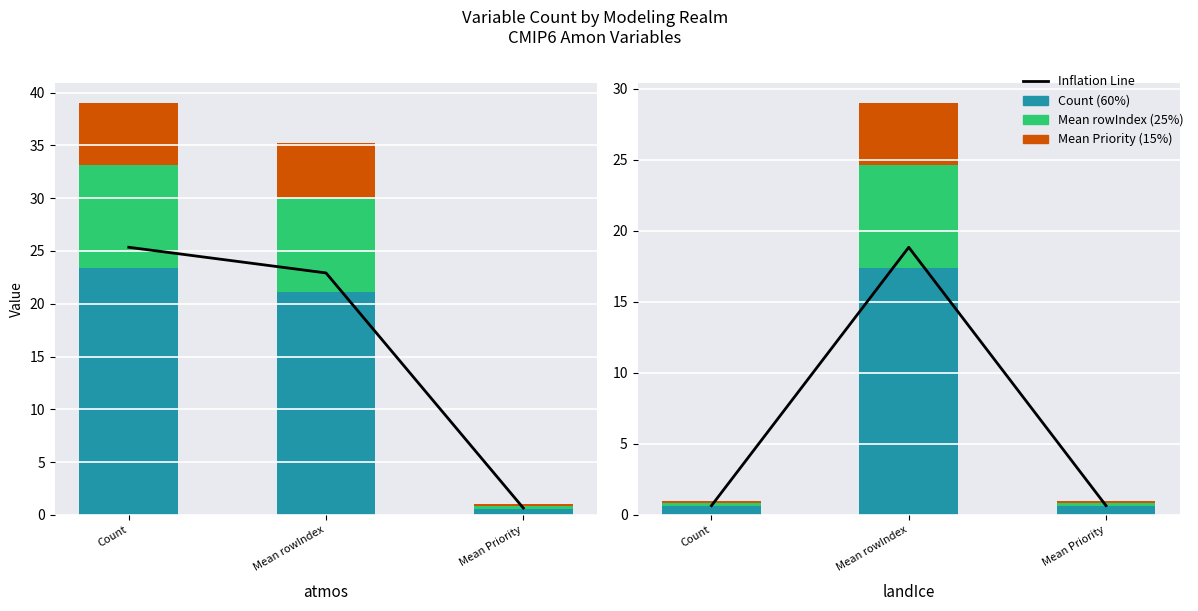

Which series has the largest range (max minus min)?

Inflation Line